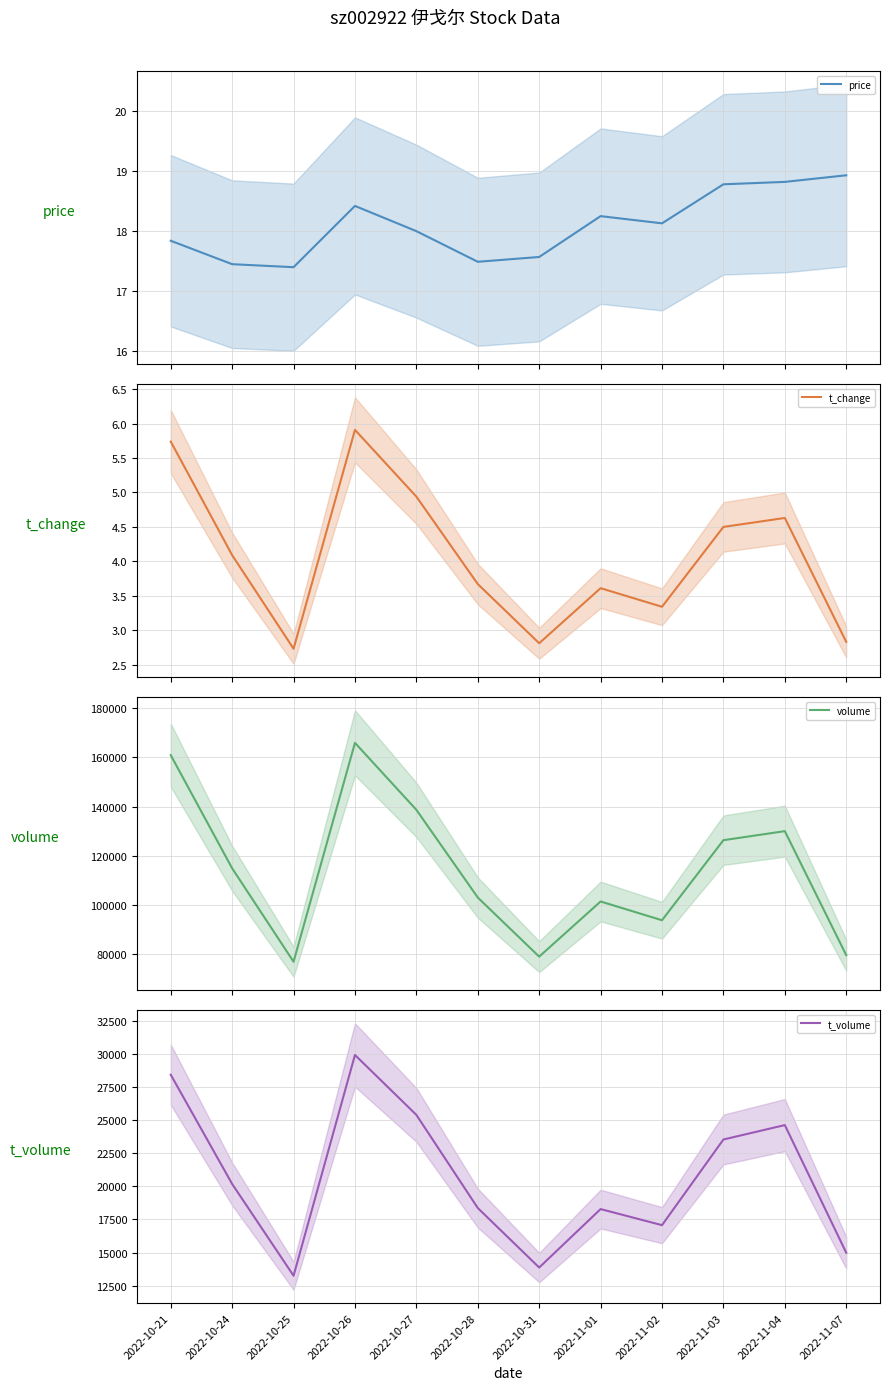

How many interior local peaks does the t_volume (mean) series have?

3